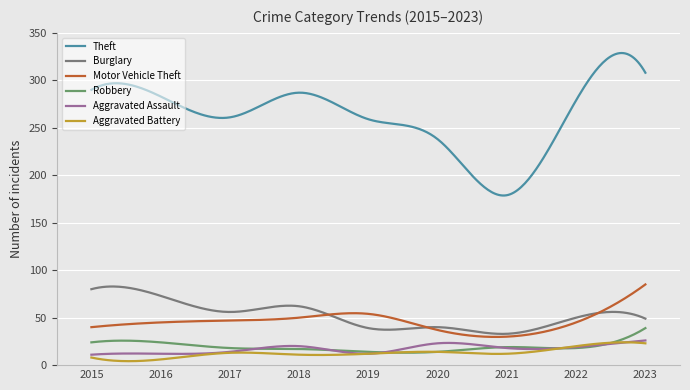

At how many categories does at least one series exceed 81?

300